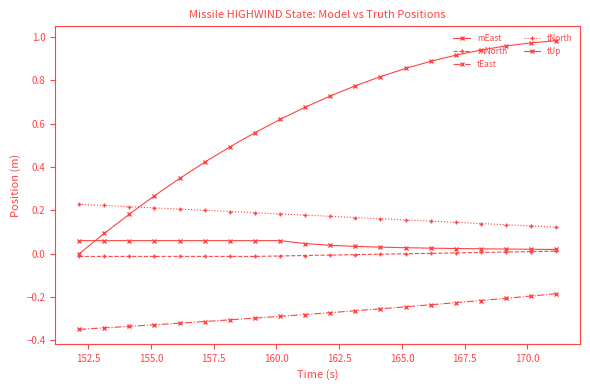

Count the number of categories in the chart.

20